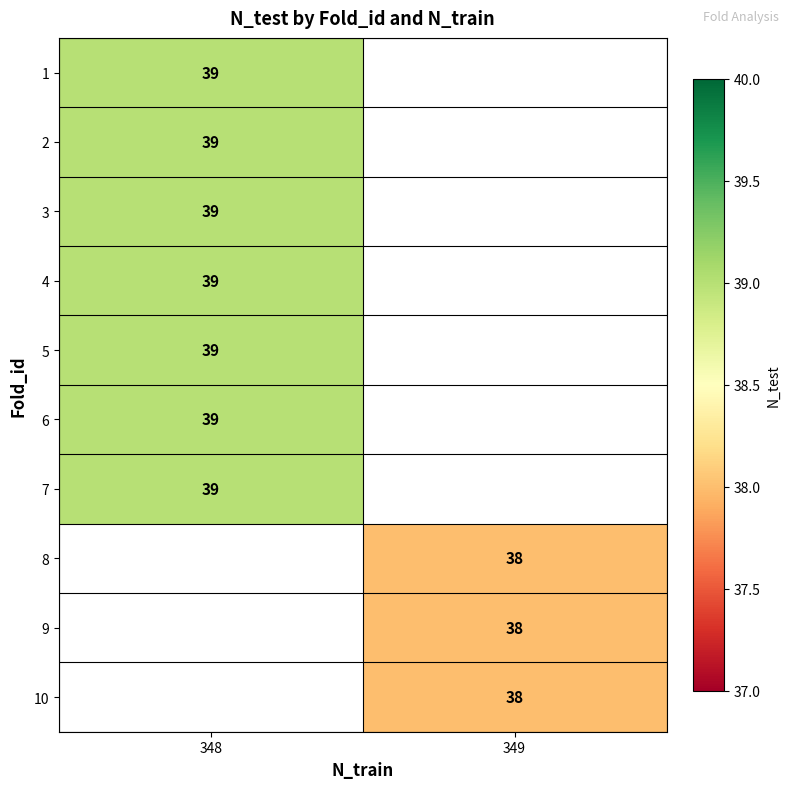

What is the smallest value displayed?

38.0